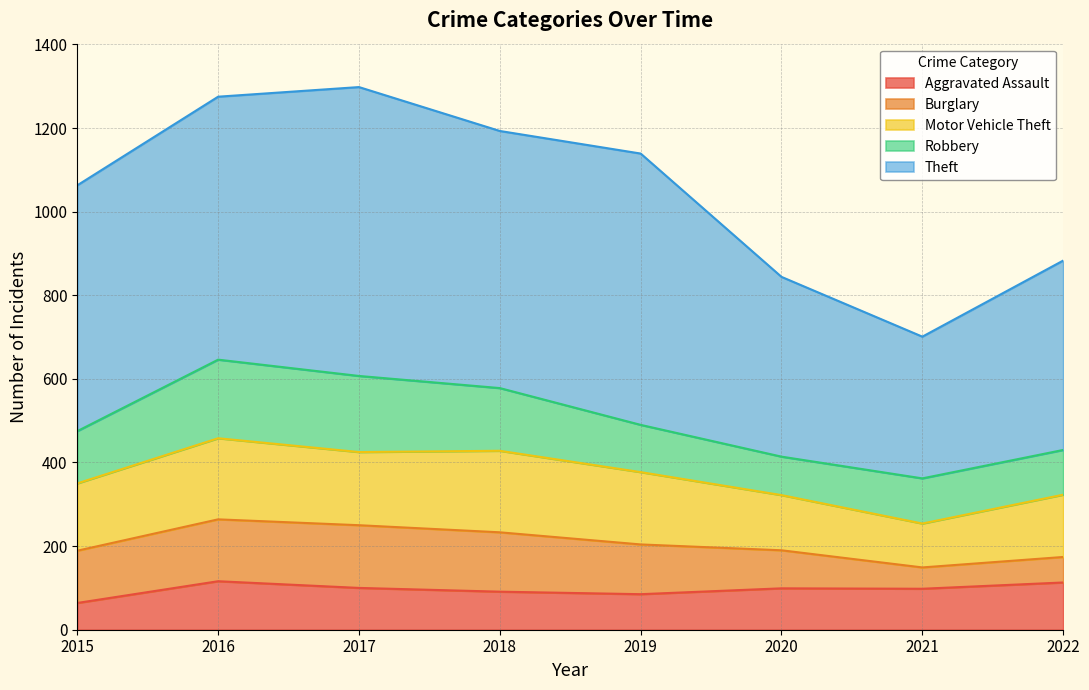

True or false: Motor Vehicle Theft and Aggravated Assault cross at least once.

False